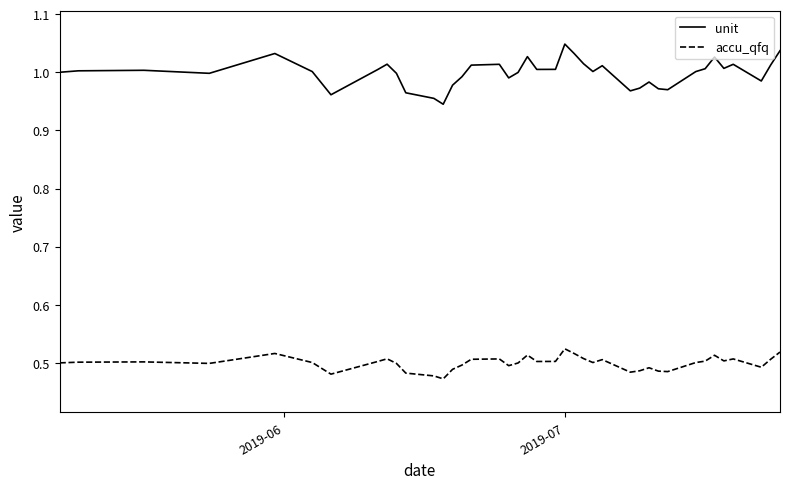

Which series has the largest total across all categories?

unit